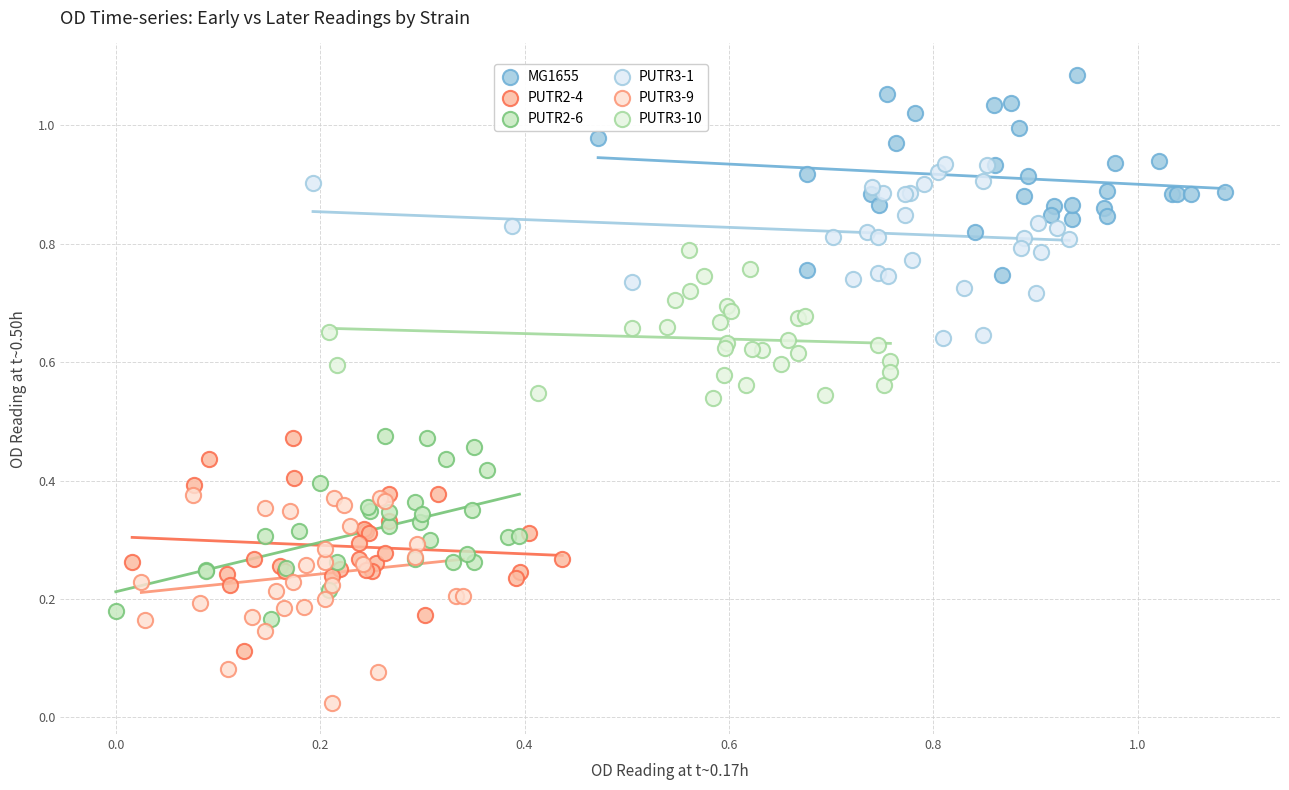

What are all the series names shown in the legend?

MG1655, PUTR2-4, PUTR2-6, PUTR3-1, PUTR3-9, PUTR3-10